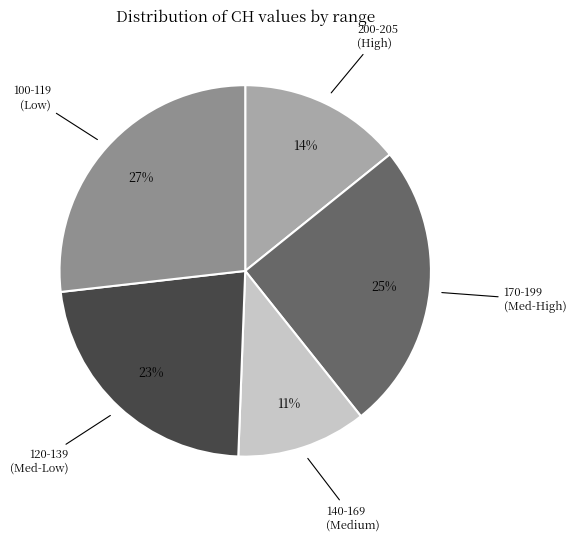

To the nearest percent, what portion does 140-169 (Medium) represent?

11%